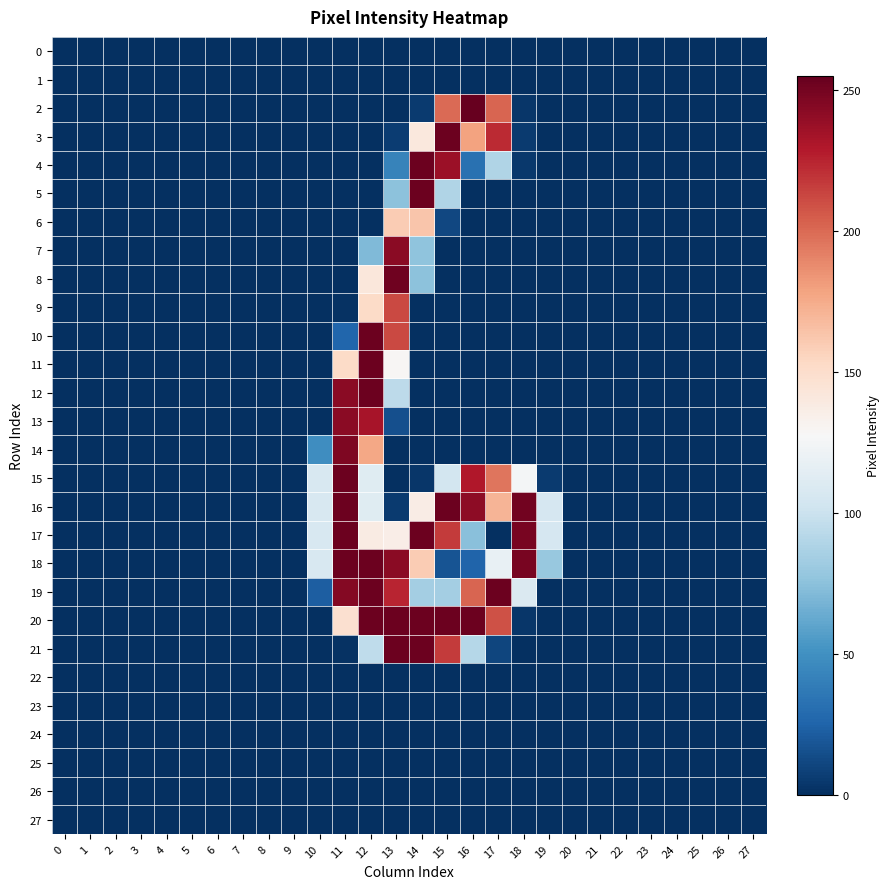

At how many categories does at least one series exceed 51?

10